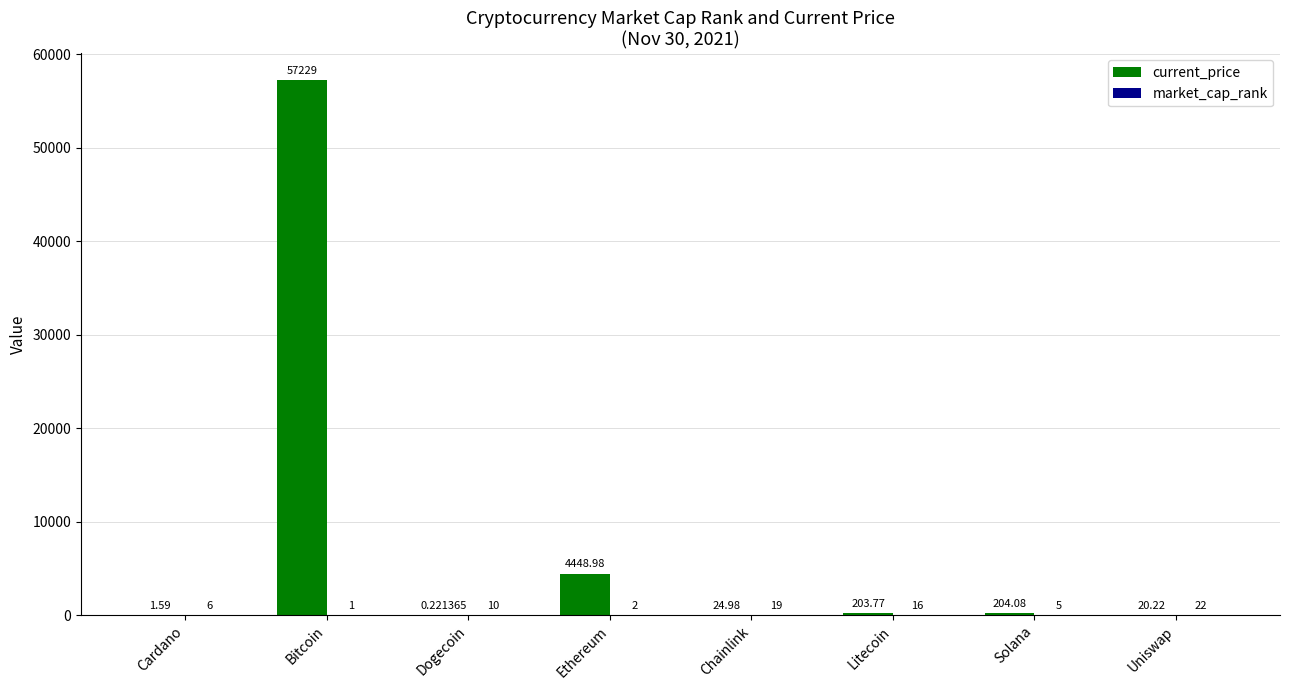

Does the chart contain stacked bars?

No